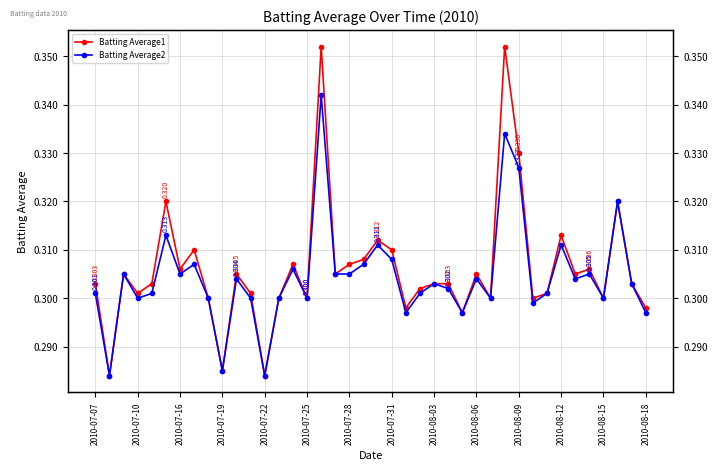

True or false: Batting Average1 has a value of 0.3 at 14.

True